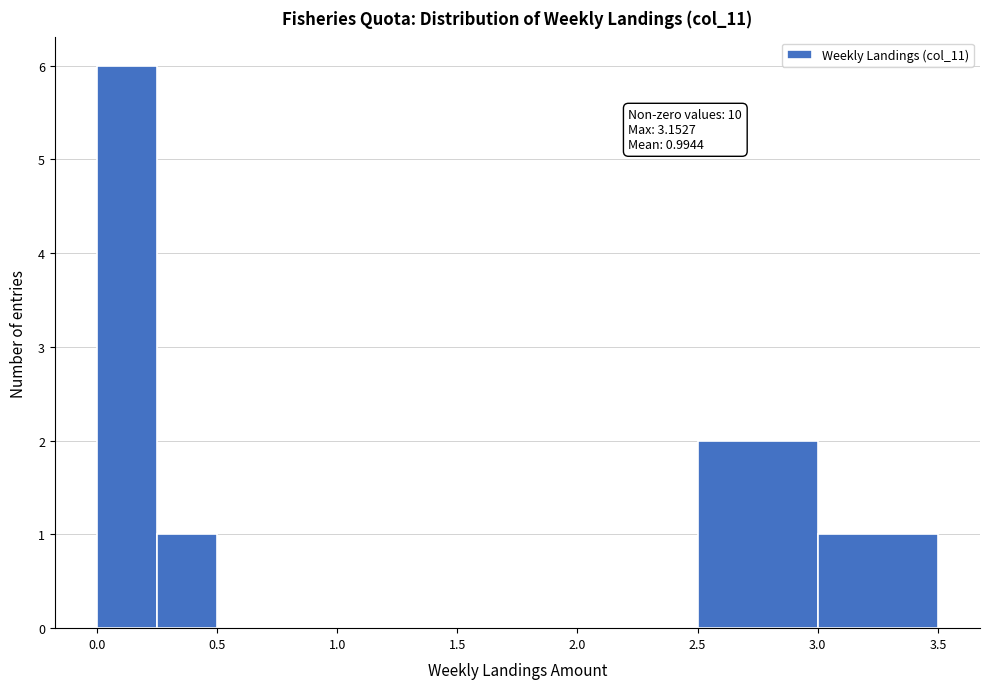

Which range on the x-axis has the tallest bar?

0.00 to 0.25